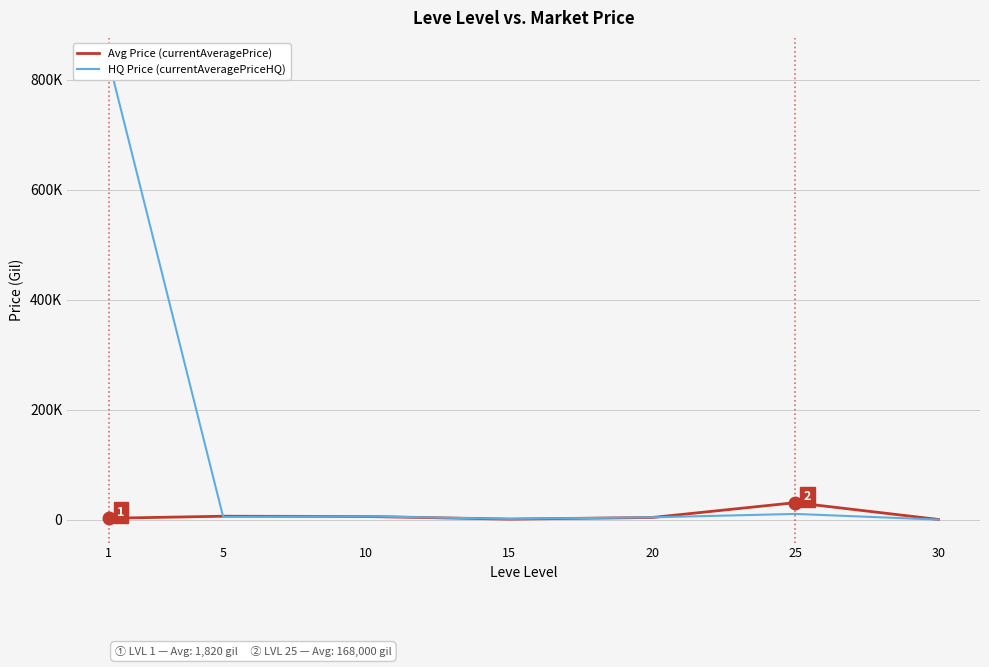

What is the value of the HQ Price (currentAveragePriceHQ) point at the 5th from the left?

4179.5